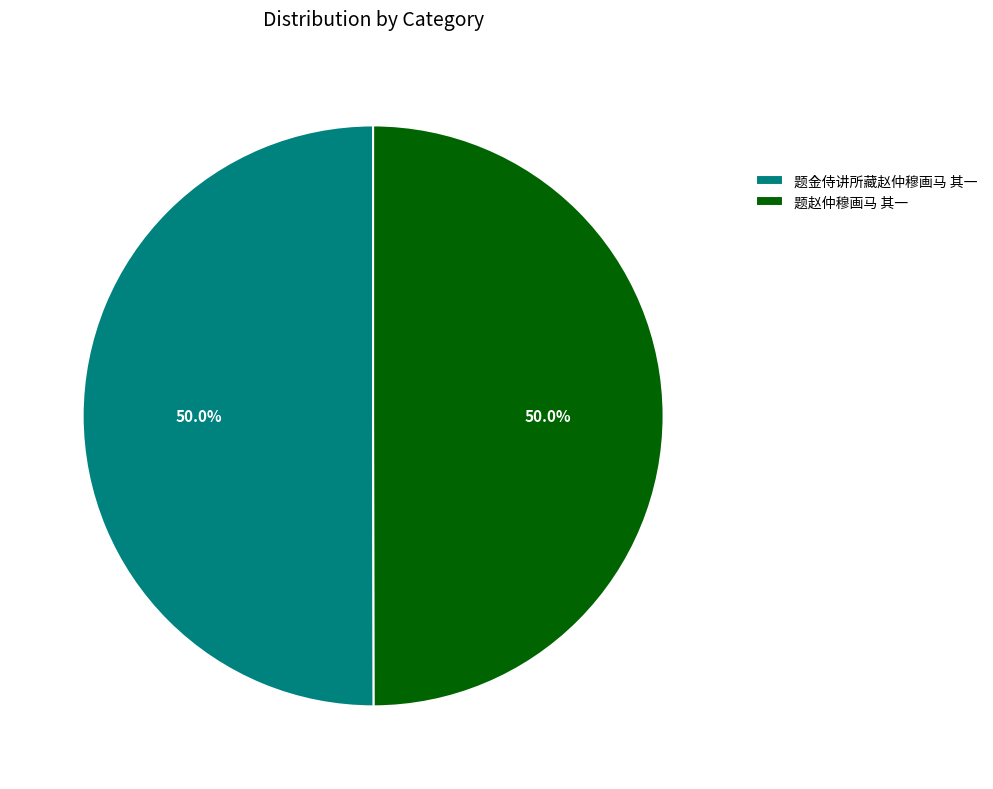

Combined, what portion of the pie is 题赵仲穆画马 其一 and 题金侍讲所藏赵仲穆画马 其一?

100.0%